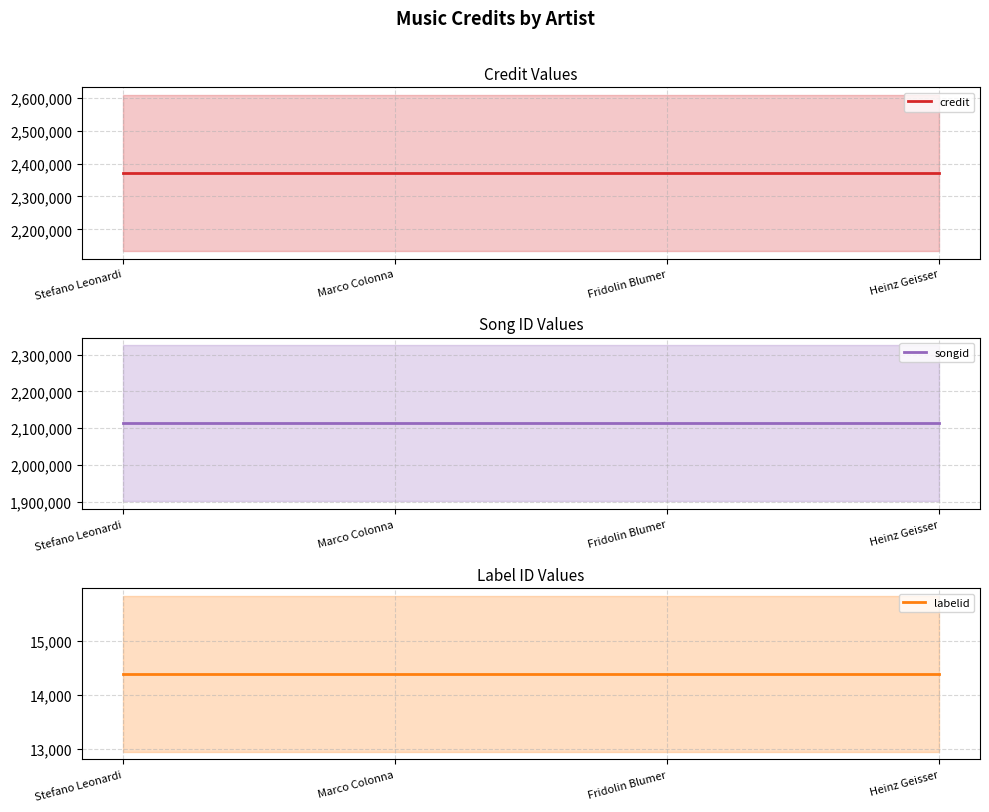

How many distinct data groups are displayed?

3